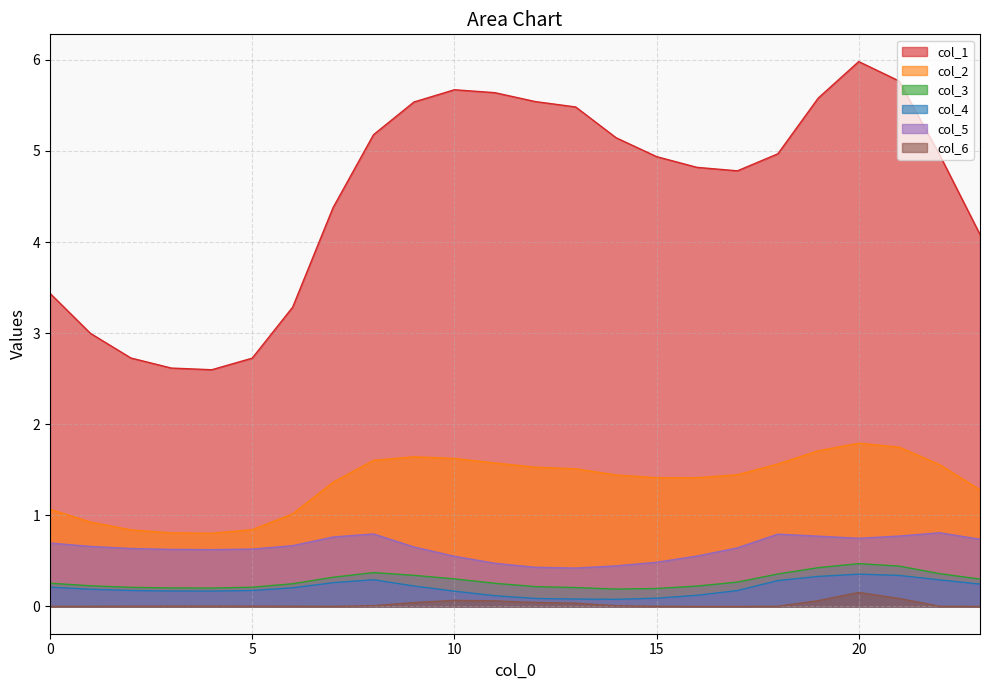

Reading left to right, transcribe all the data shown in this chart.

col_1: 3.4	3.0	2.7	2.6	2.6	2.7	3.3	4.4	5.2	5.5	5.7	5.6	5.5	5.5	5.1	4.9	4.8	4.8	5.0	5.6	6.0	5.8	5.0	4.1
col_2: 1.1	0.9	0.8	0.8	0.8	0.8	1.0	1.4	1.6	1.6	1.6	1.6	1.5	1.5	1.4	1.4	1.4	1.4	1.6	1.7	1.8	1.7	1.6	1.3
col_3: 0.3	0.2	0.2	0.2	0.2	0.2	0.2	0.3	0.4	0.3	0.3	0.3	0.2	0.2	0.2	0.2	0.2	0.3	0.4	0.4	0.5	0.4	0.4	0.3
col_4: 0.2	0.2	0.2	0.2	0.2	0.2	0.2	0.3	0.3	0.2	0.2	0.1	0.1	0.1	0.1	0.1	0.1	0.2	0.3	0.3	0.4	0.3	0.3	0.2
col_5: 0.7	0.7	0.6	0.6	0.6	0.6	0.7	0.8	0.8	0.7	0.6	0.5	0.4	0.4	0.4	0.5	0.6	0.6	0.8	0.8	0.7	0.8	0.8	0.7
col_6: 0.0	0.0	0.0	0.0	0.0	0.0	0.0	0.0	0.0	0.0	0.1	0.1	0.0	0.0	0.0	0.0	0.0	0.0	0.0	0.1	0.2	0.1	0.0	0.0